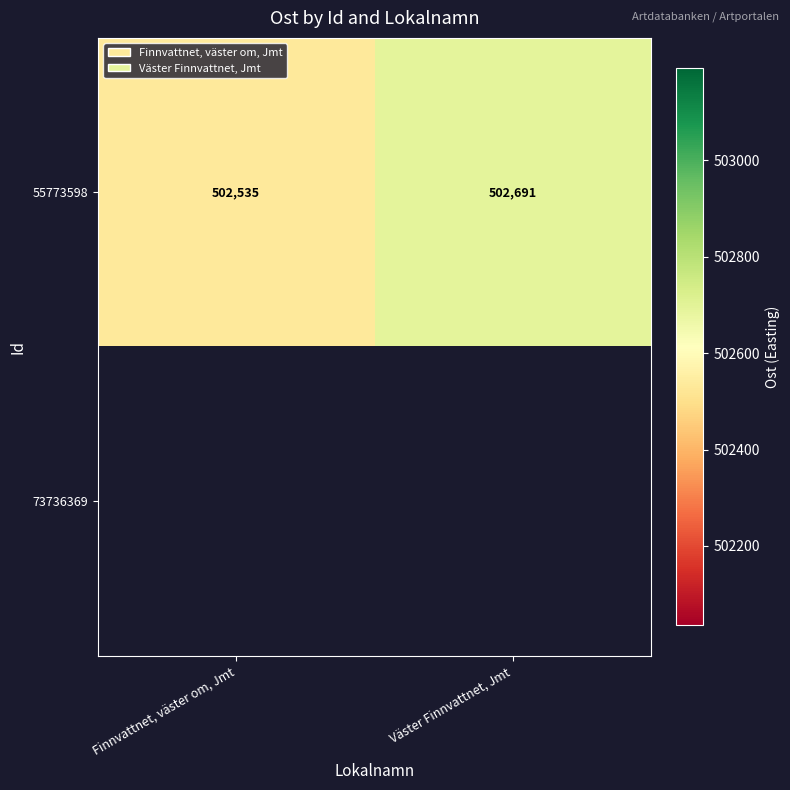

How many categories are shown in the chart?

2